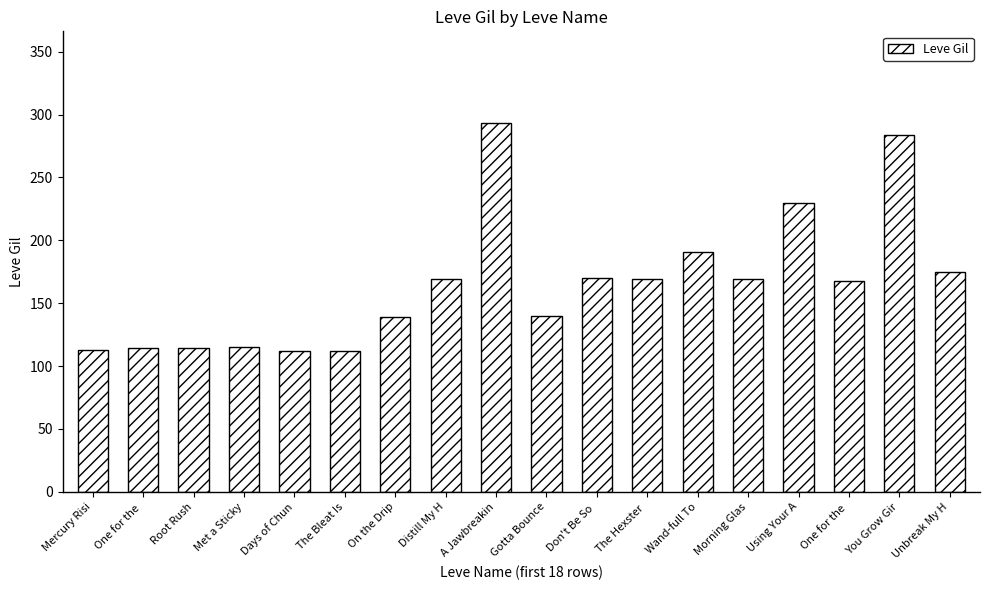

Read the value at You Grow Gir, to the nearest 50.

300